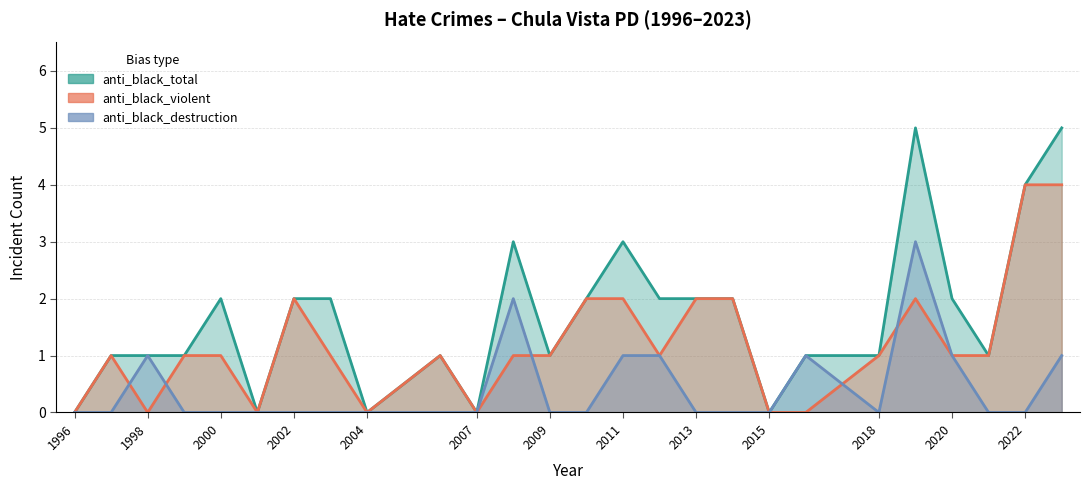

List the series in order of their overall mean, lowest first.

anti_black_destruction, anti_black_violent, anti_black_total